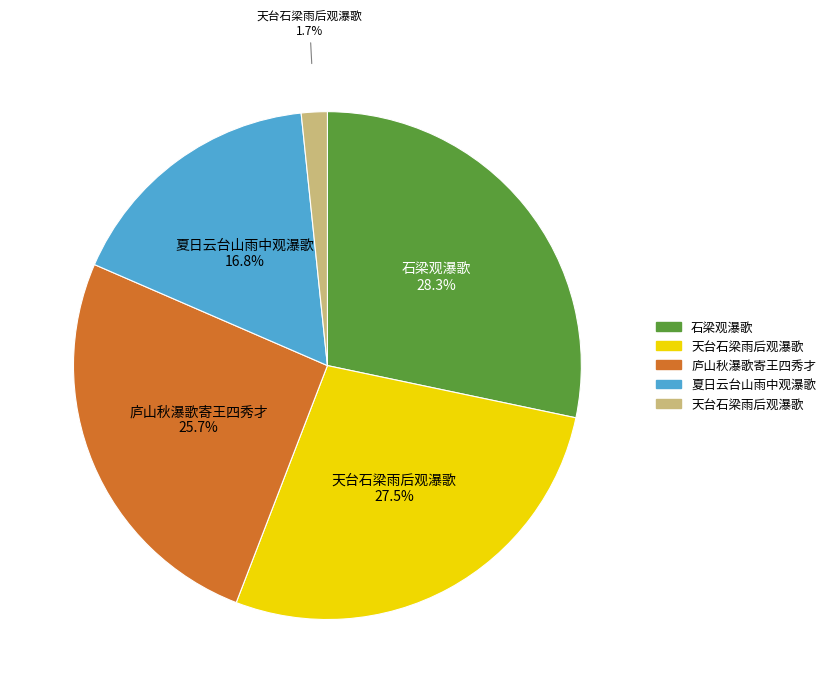

Is there any slice that represents more than half of the pie?

No